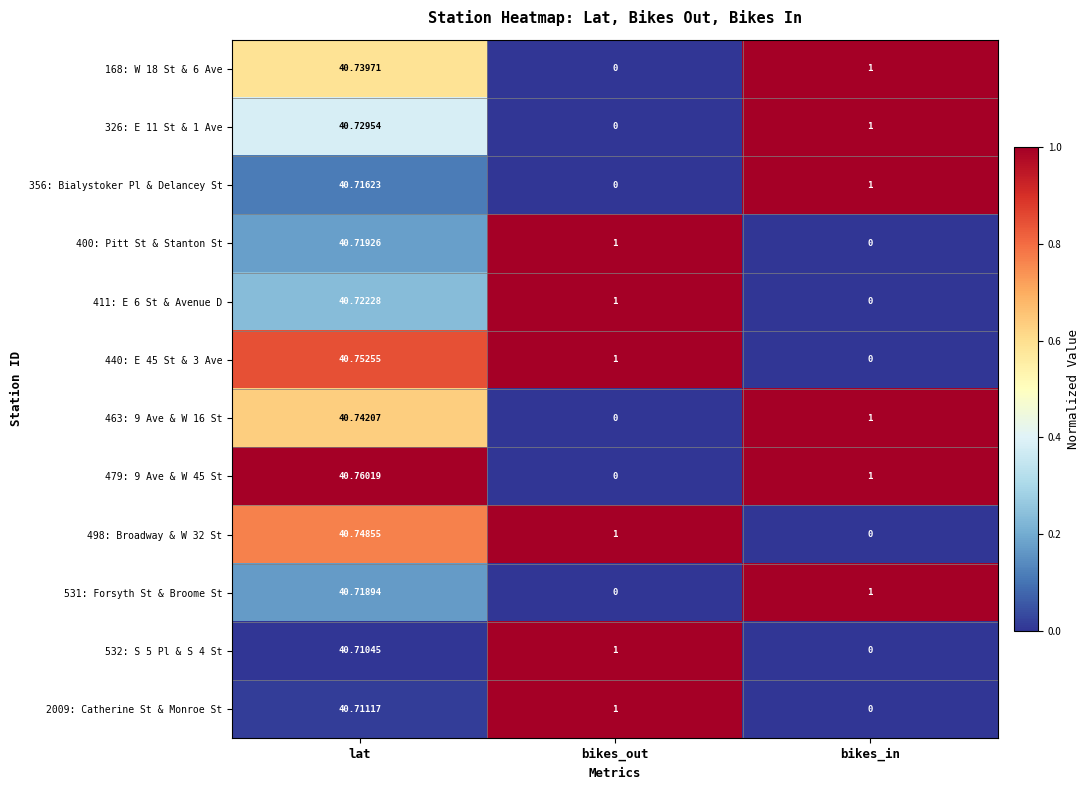

At how many categories does at least one series exceed 0?

3